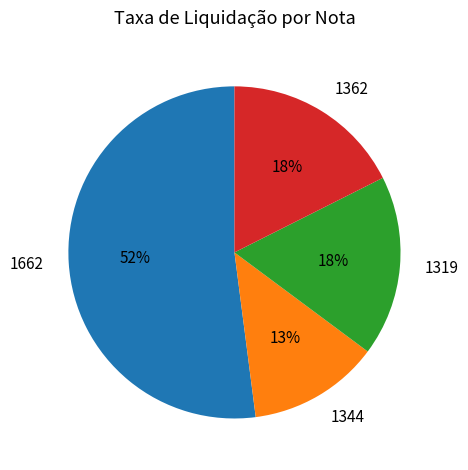

True or false: 1344 accounts for 7% of the total.

False